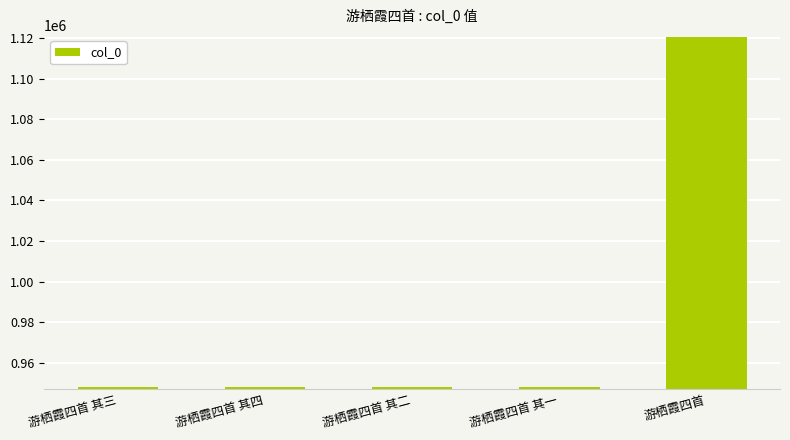

What is the sum of the values at 游栖霞四首 and 游栖霞四首 其二?

2068306